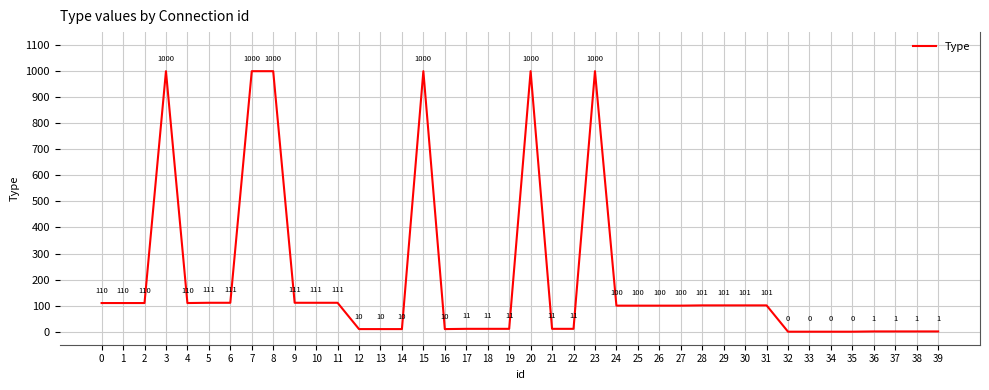

What is the greatest value displayed?

1000